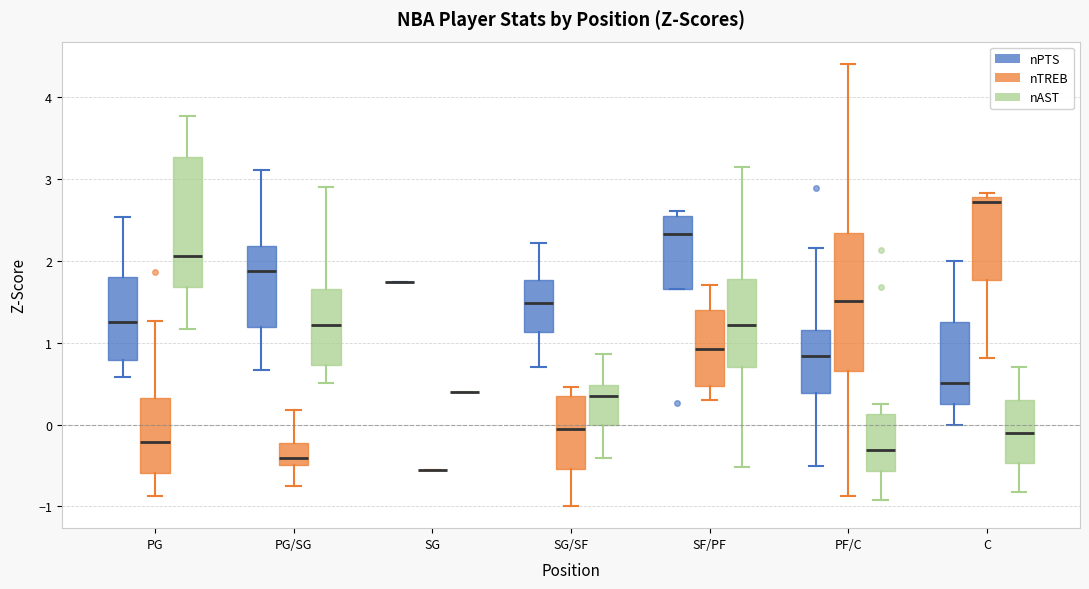

Where does the lower whisker of the box for C (nAST) end on the y-axis? The values are not printed on the chart, so give them approximately, as read against the axis.

-0.8